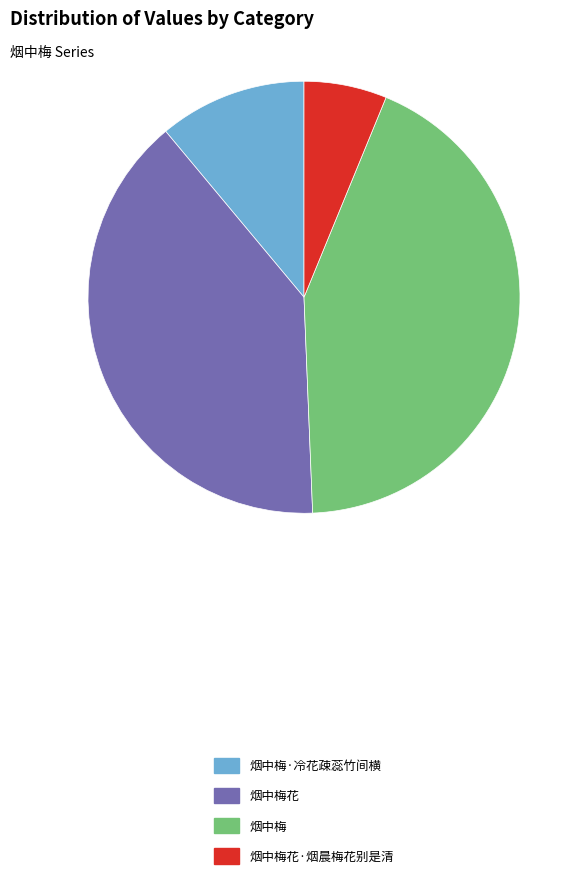

How many slices are in this pie chart?

4